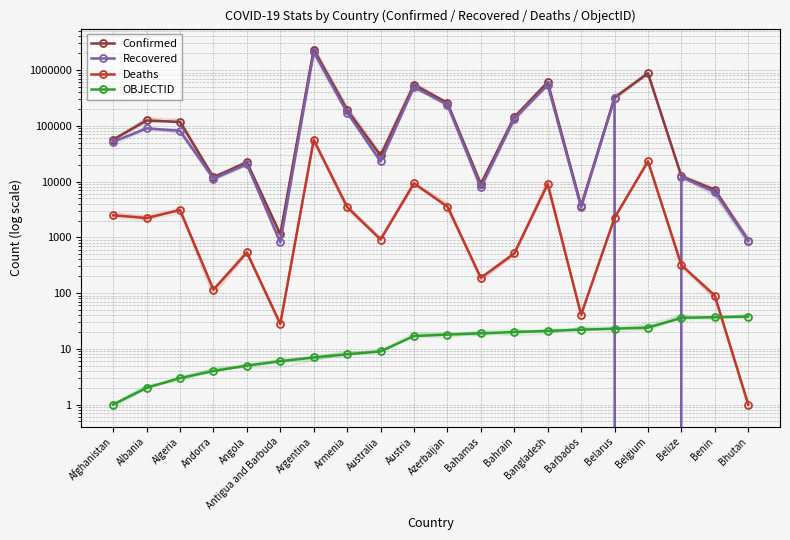

What is the total value across all series at Azerbaijan?

498224